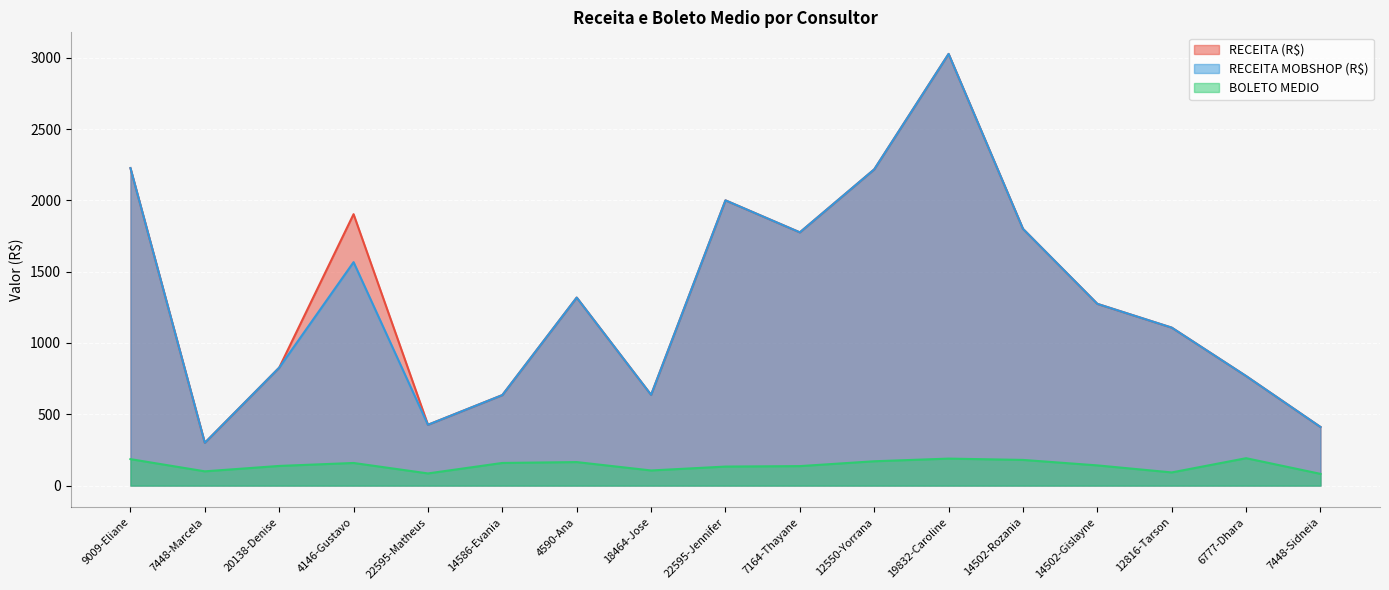

What is the difference between the maximum and minimum values in the RECEITA MOBSHOP (R$) series?

2726.9